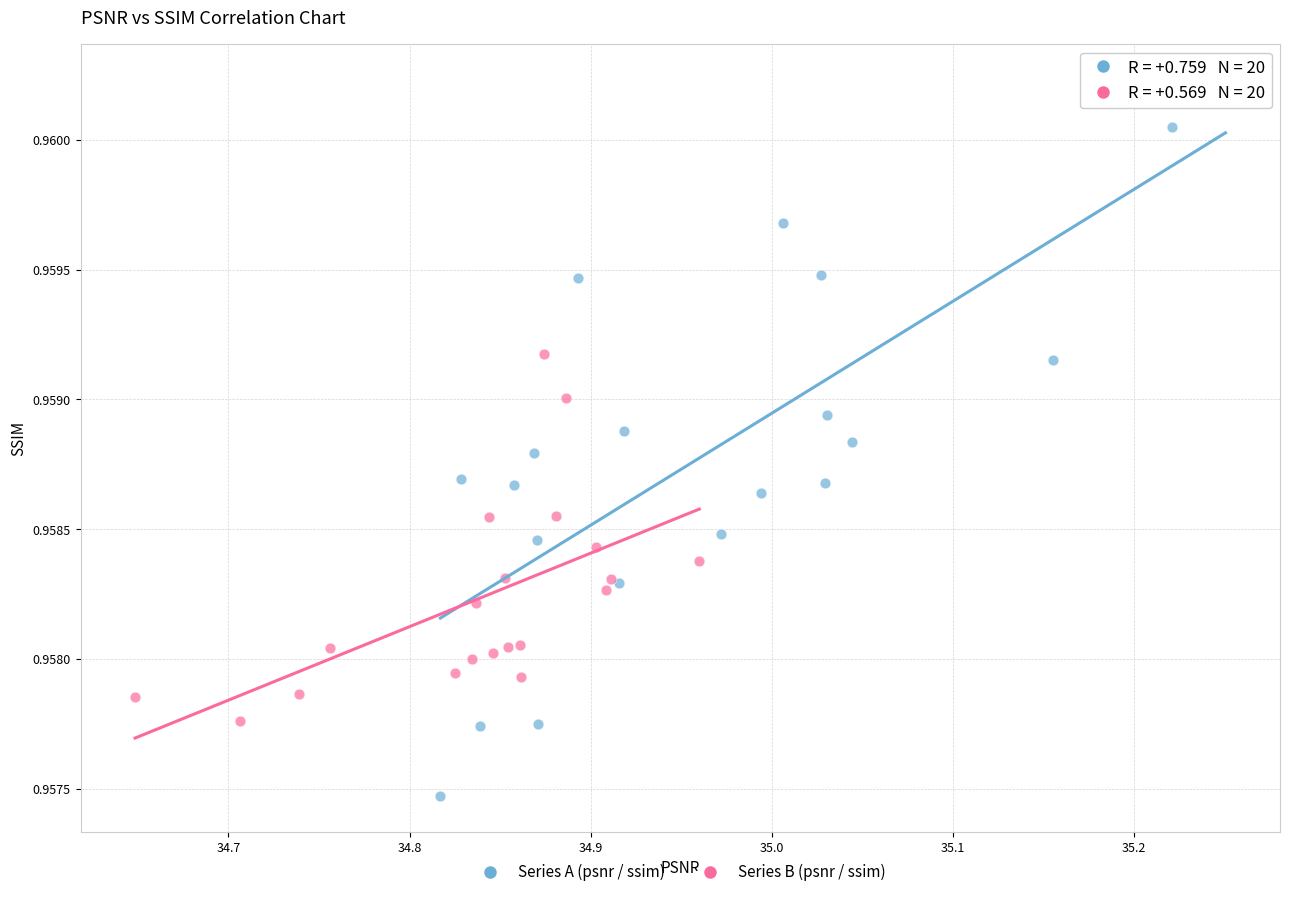

Which series has the widest spread of Y values?

Series A (psnr / ssim)